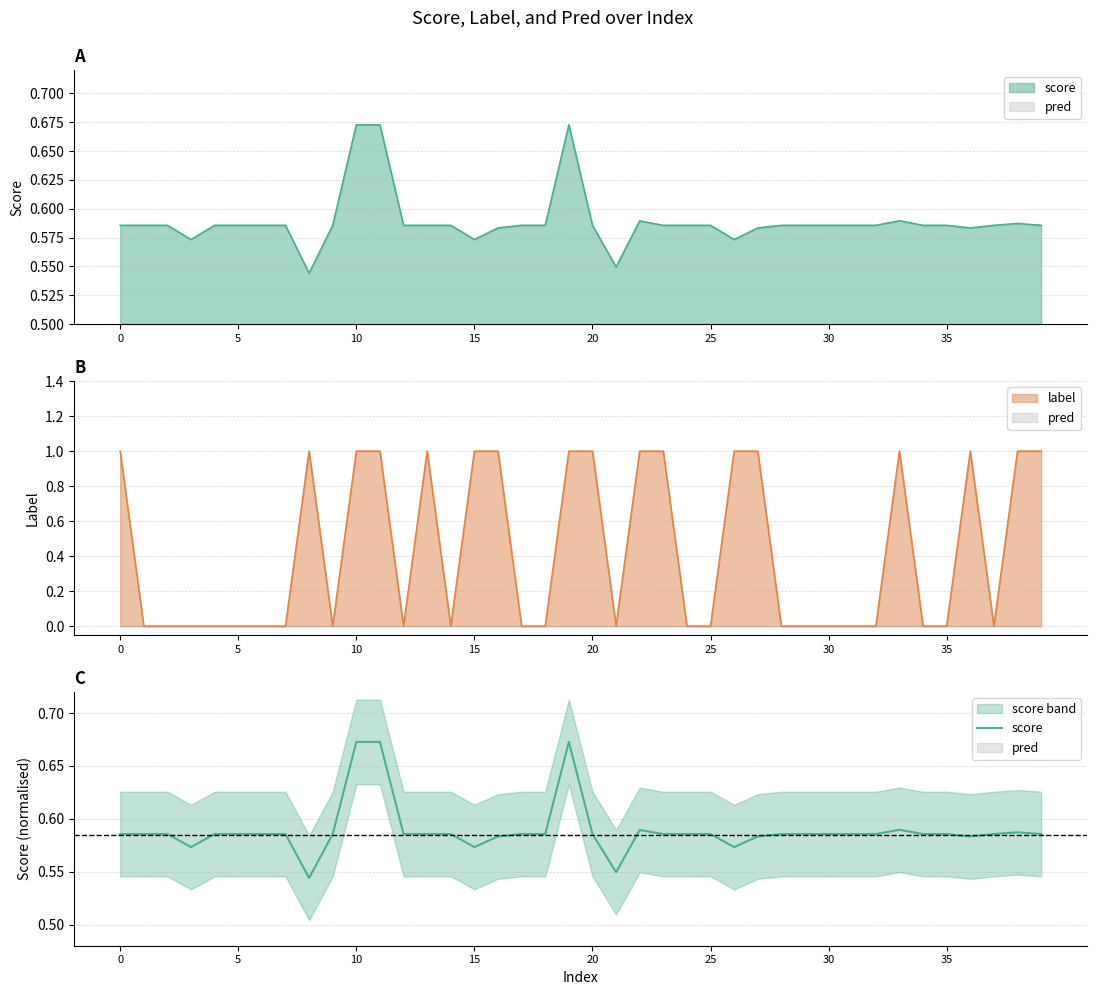

True or false: the data has more than 1 interior local peaks.

True